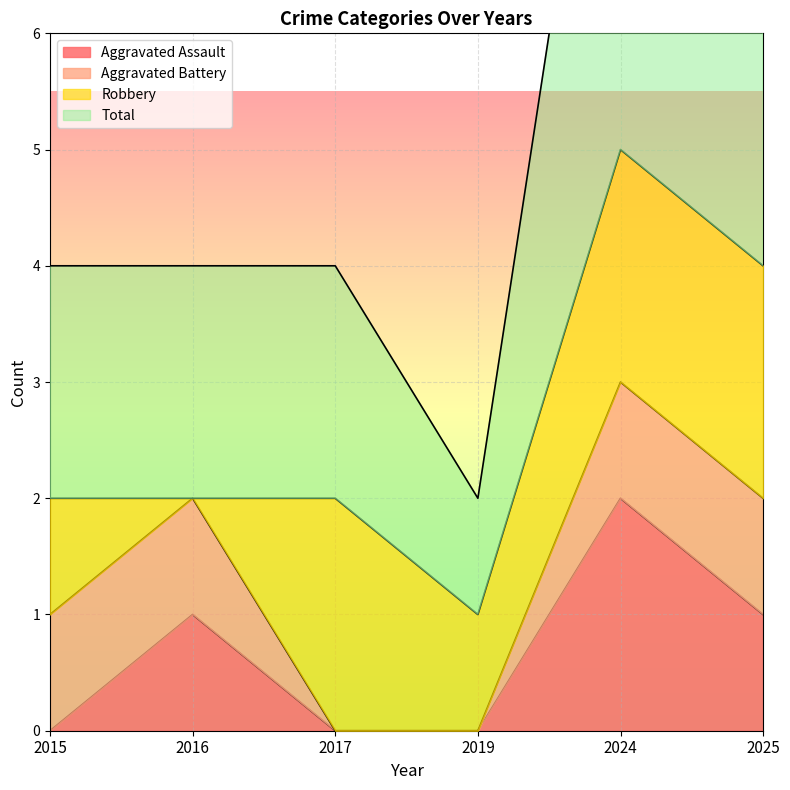

The value of Aggravated Assault at 2025 is 1. True or false?

True